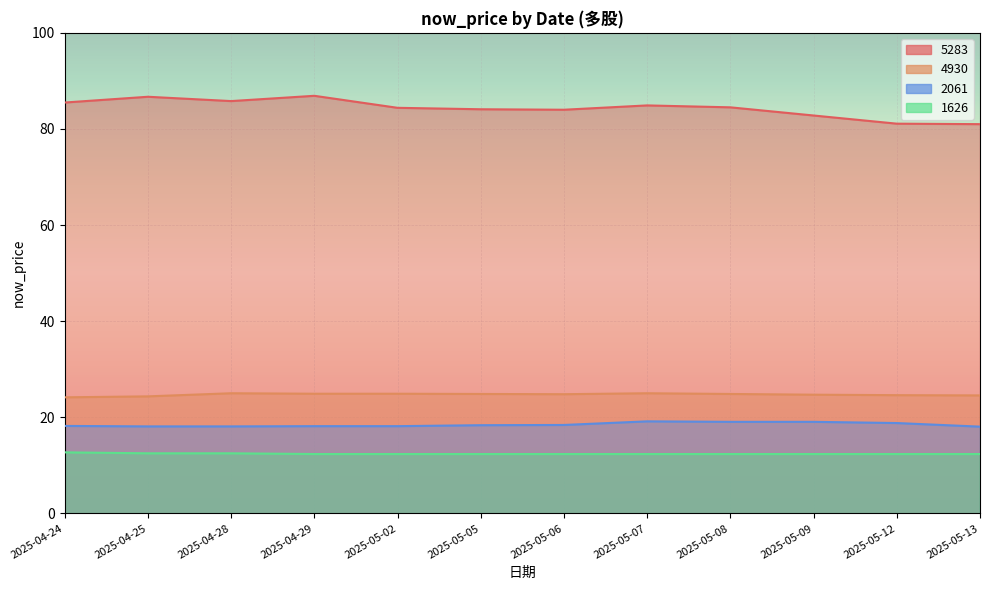

True or false: 5283 and 4930 cross at least once.

False